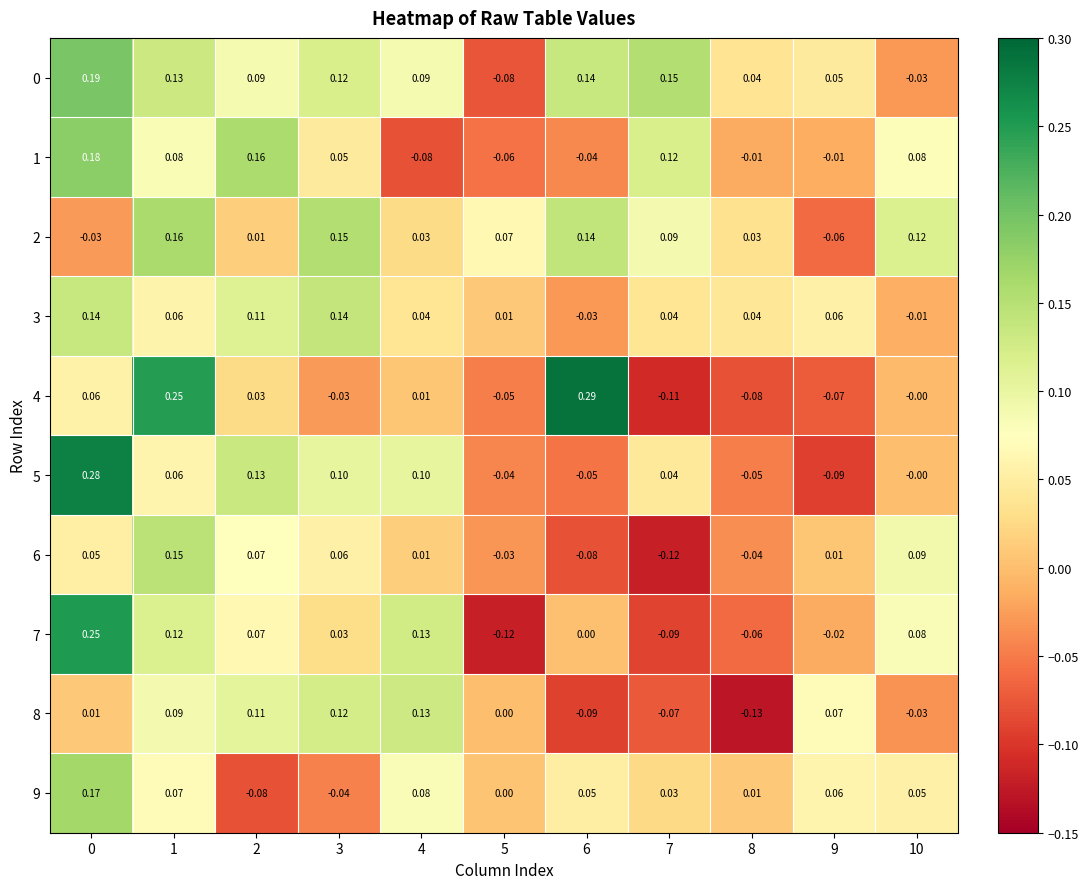

Is the value of 4 at 9 greater than the value of 2 at 2?

No